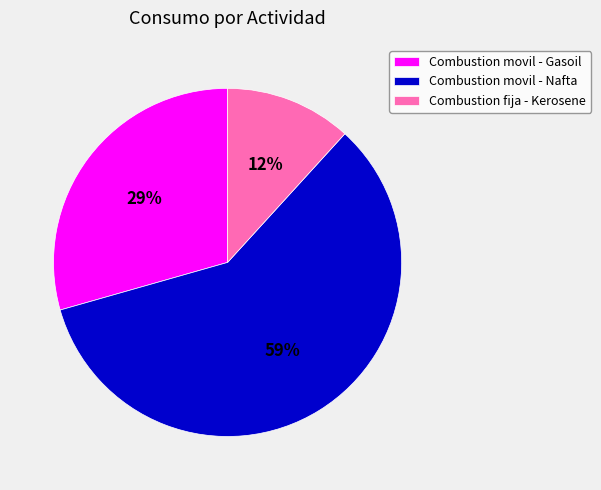

Is the sum of Combustion fija - Kerosene and Combustion movil - Nafta greater than half?

Yes